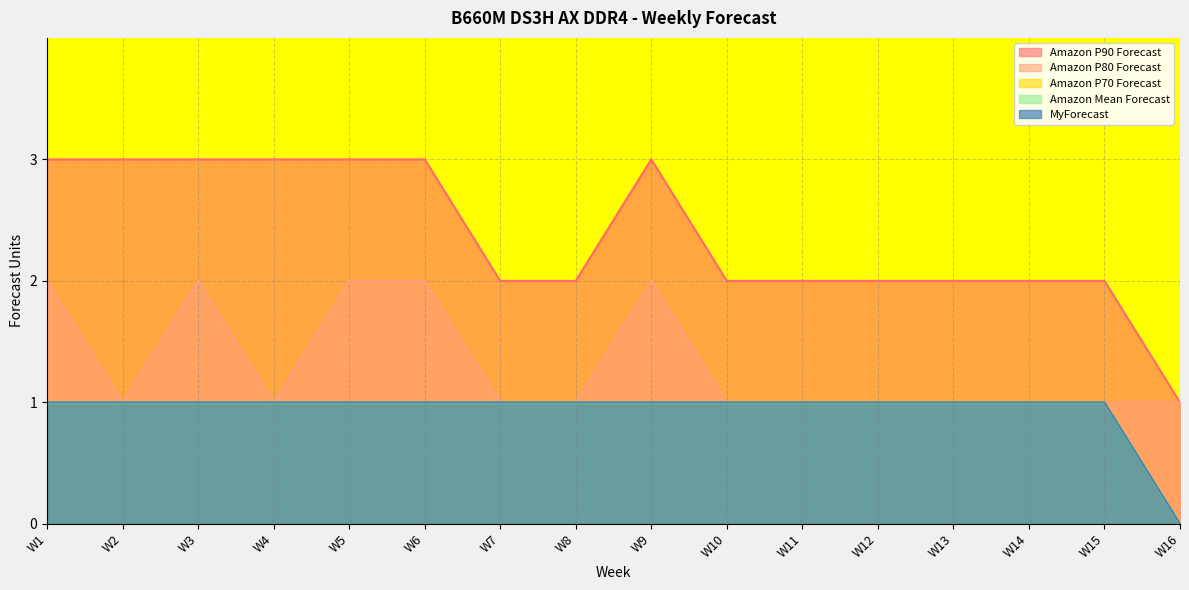

Is the value of Amazon P80 Forecast at W7 greater than the value of Amazon Mean Forecast at W16?

Yes